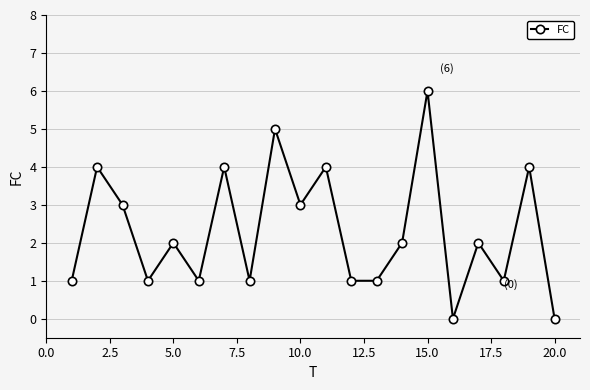

Reading left to right, extract all data points from this chart.

1	4	3	1	2	1	4	1	5	3	4	1	1	2	6	0	2	1	4	0